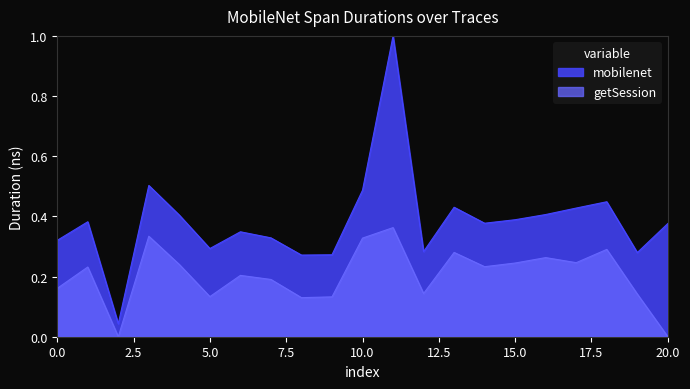

Which category has the highest value in the mobilenet series?

11